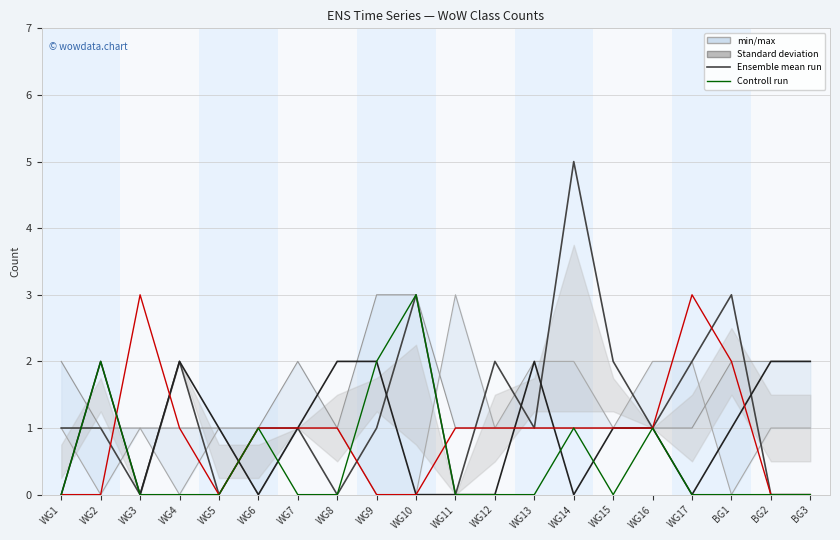

Which series has the widest spread of values?

Warrior_Horde